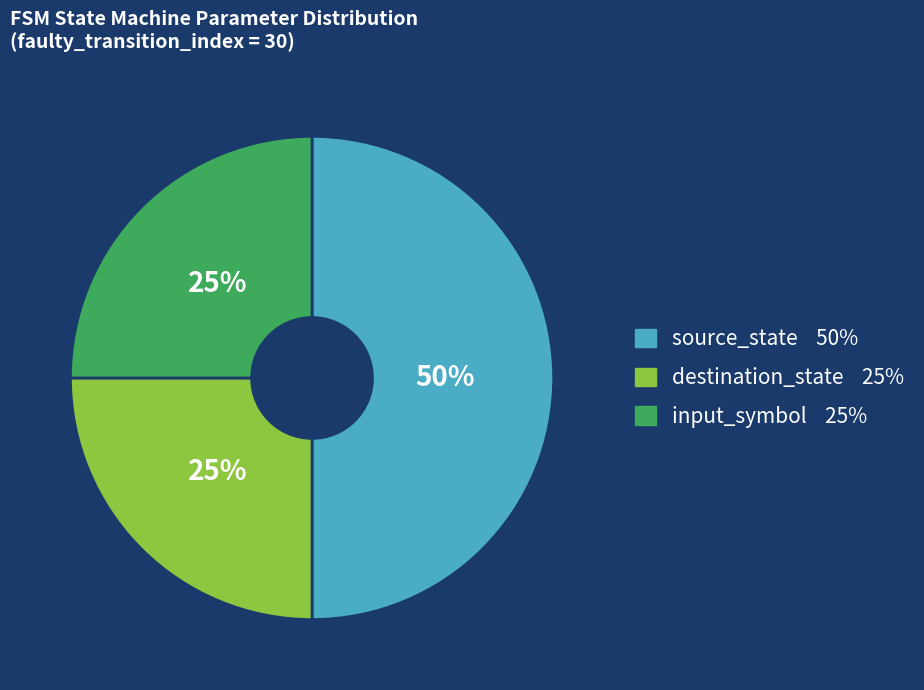

What is the largest slice in the pie chart?

source_state